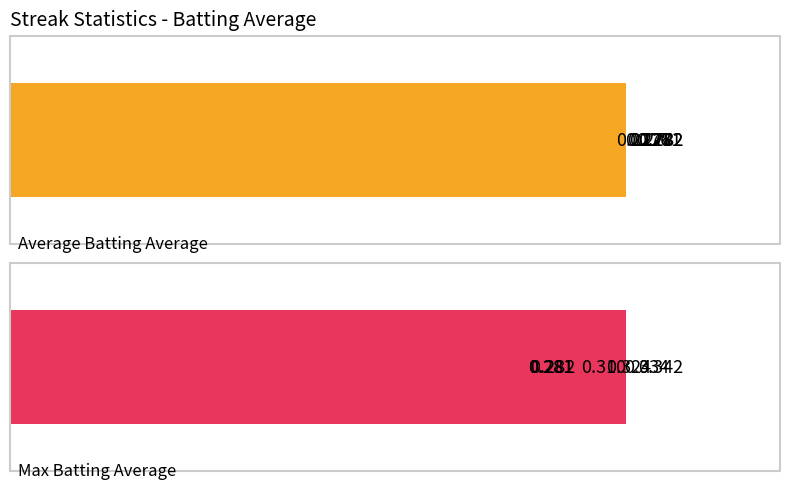

How many bars are there in each group?

2